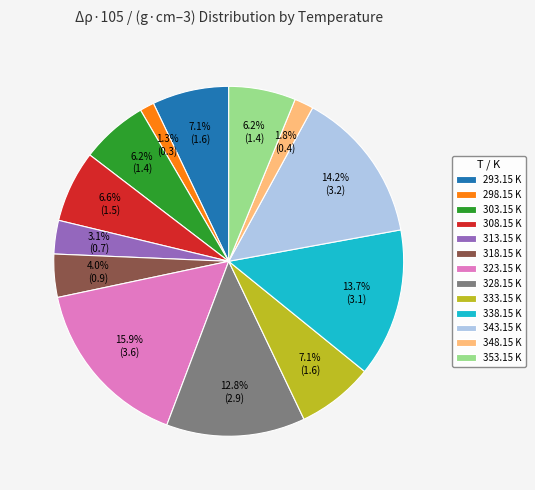

Does any single category account for the majority?

No